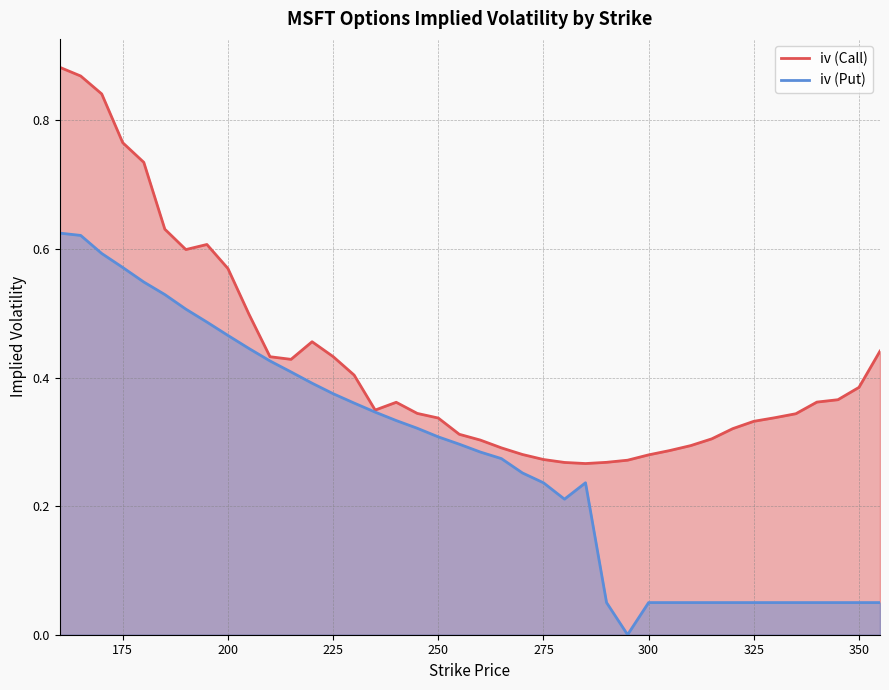

True or false: iv (Call) and iv (Put) intersect in this chart.

False